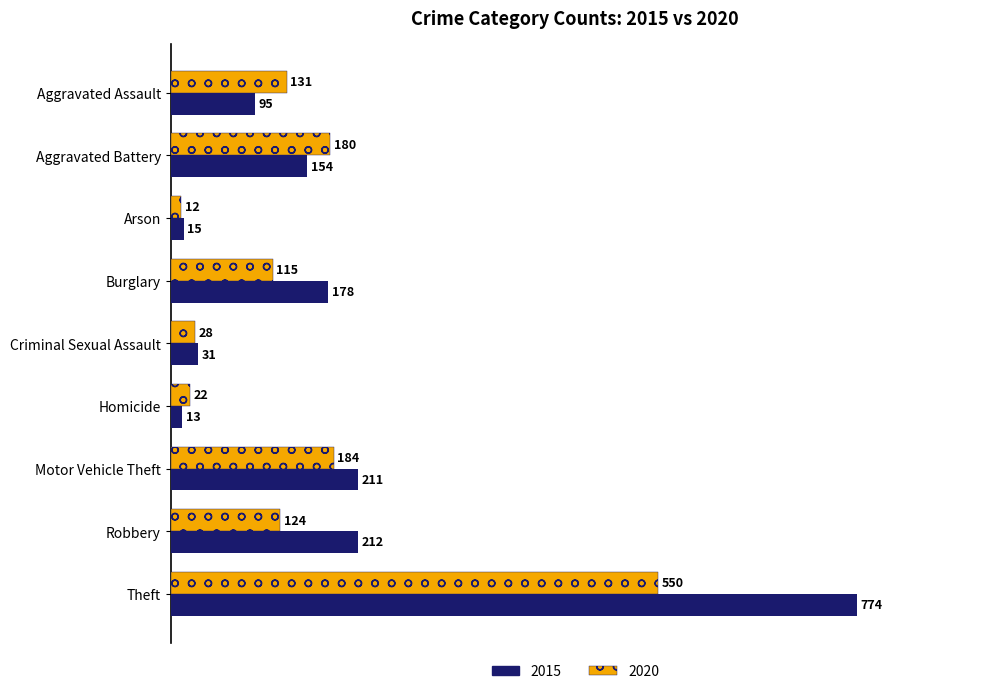

List the series in order of their overall mean, lowest first.

2020, 2015